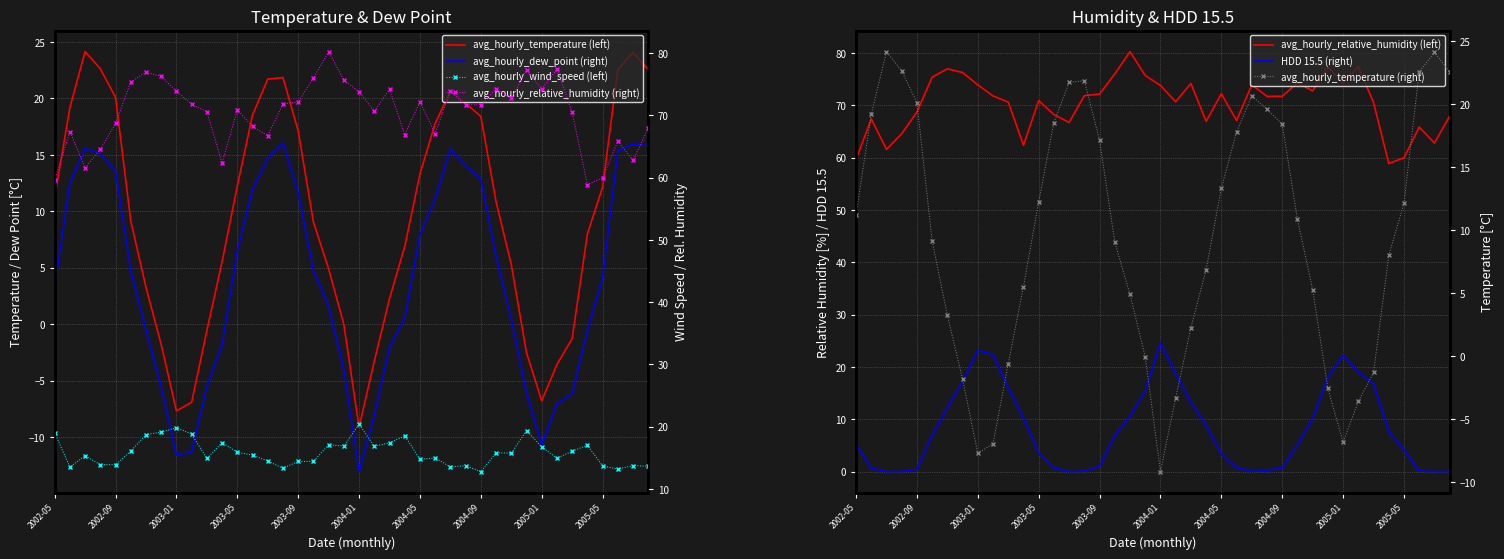

Does the chart have visible grid lines?

Yes